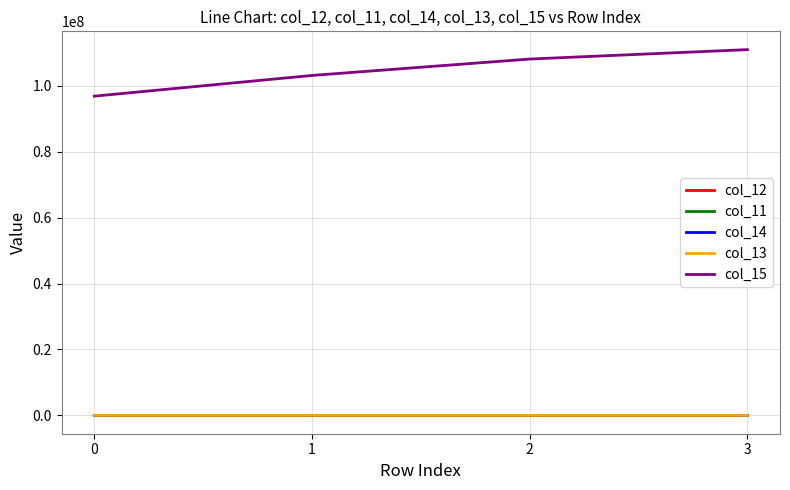

What is the greatest value displayed?

110941157